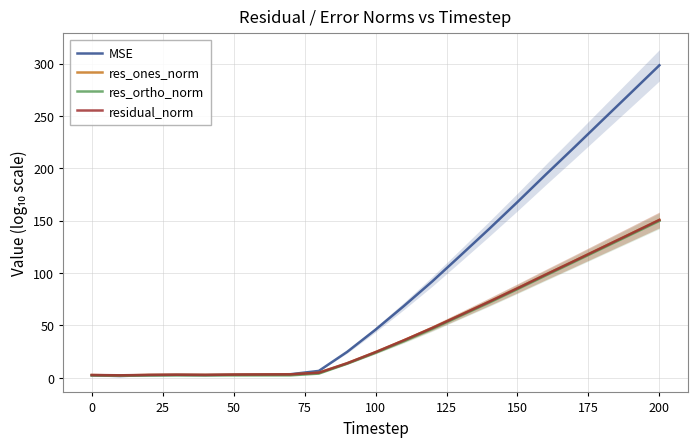

At how many categories does at least one series exceed 278?

1